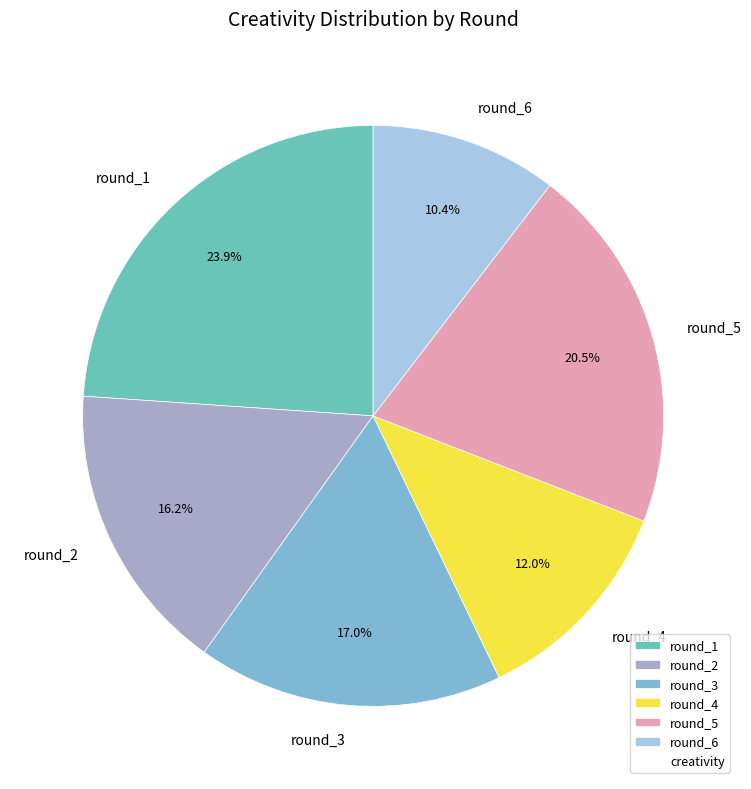

Which slice is the smallest?

round_6